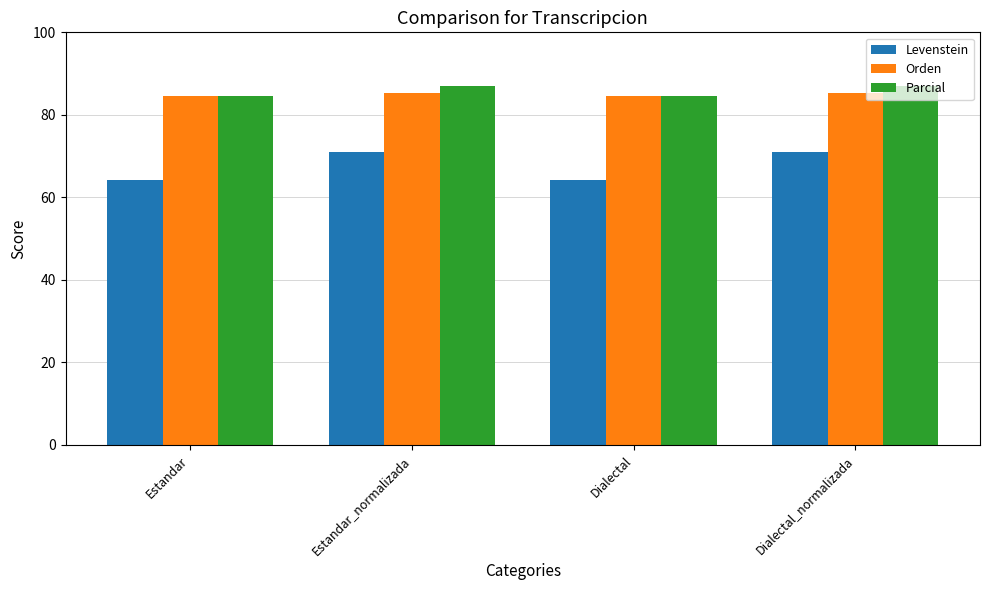

What is the average value of the Parcial series?

85.7